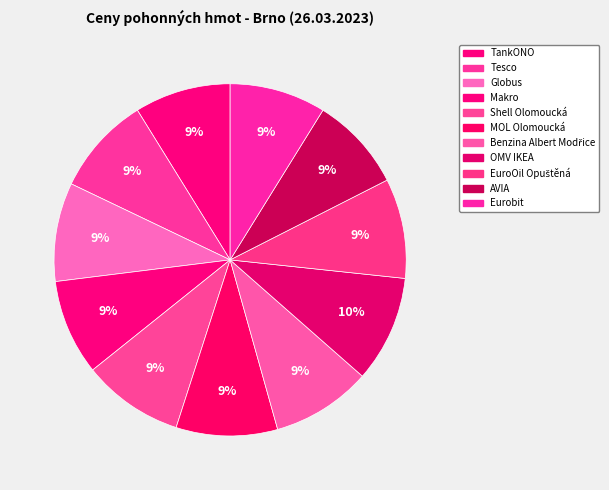

What is the smallest slice in the pie chart?

AVIA